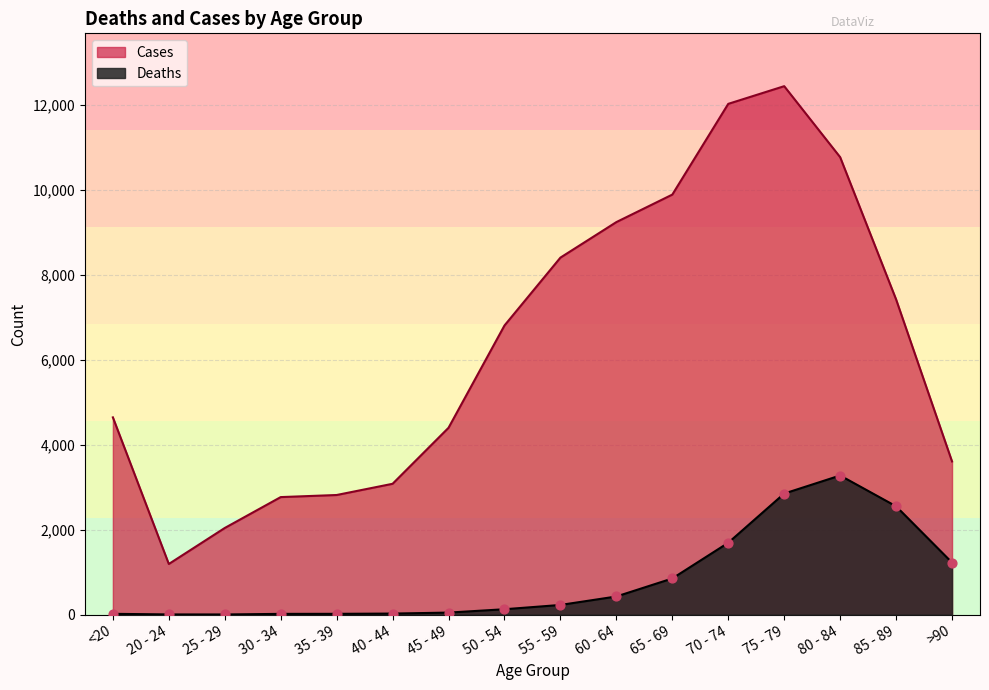

Which series has the widest spread of Y values?

Cases